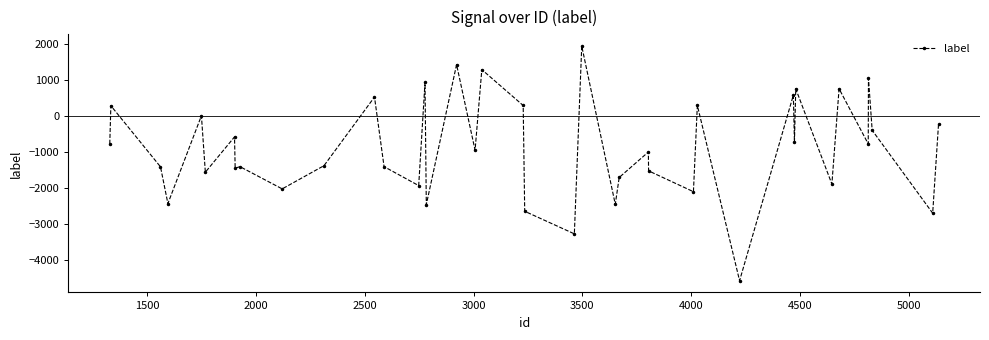

What is the sum of all values?

-35537.1